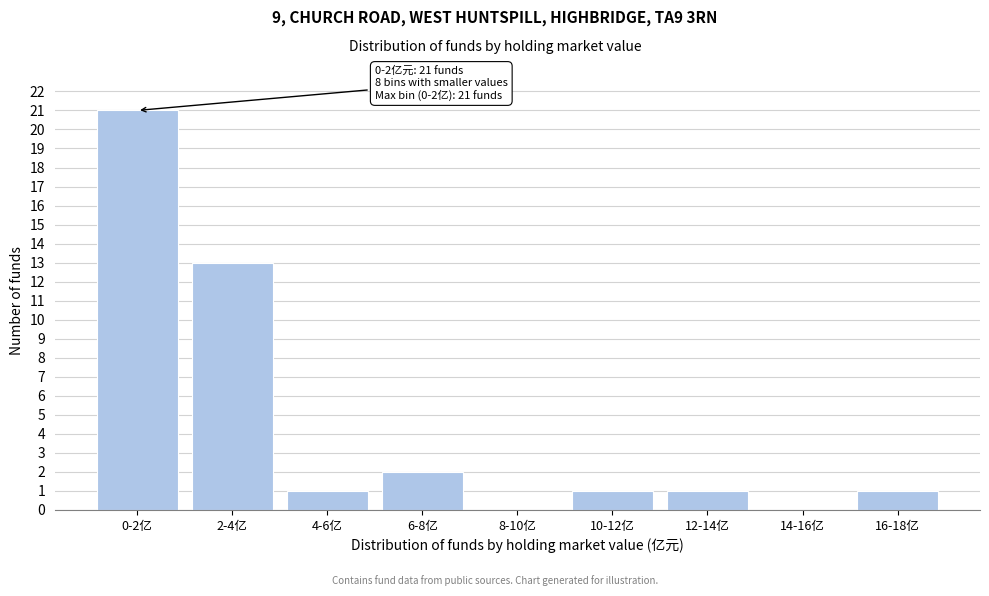

Reading right to left, what are all the values shown in this chart?

16-18亿=1	14-16亿=0	12-14亿=1	10-12亿=1	8-10亿=0	6-8亿=2	4-6亿=1	2-4亿=13	0-2亿=21